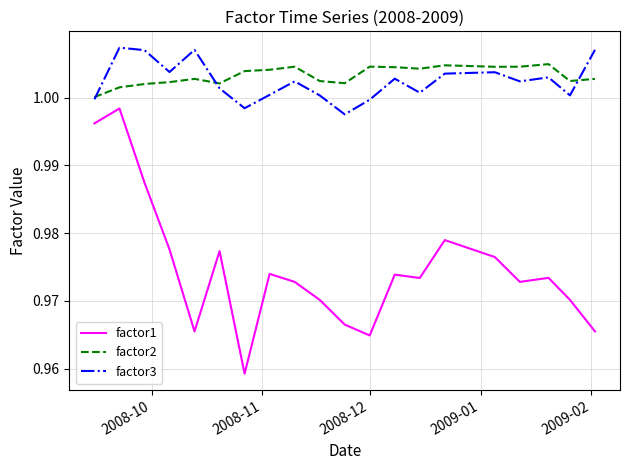

Which series has the widest spread of values?

factor1